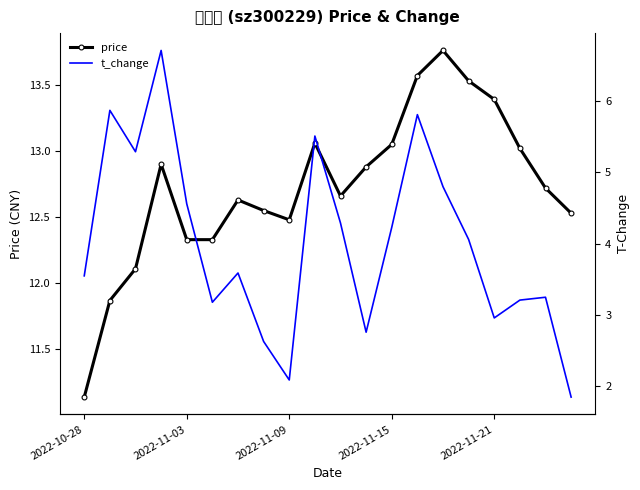

Reading left to right, what are all the values shown in this chart?

price: 11.1	11.9	12.1	12.9	12.3	12.3	12.6	12.6	12.5	13.1	12.7	12.9	13.1	13.6	13.8	13.5	13.4	13.0	12.7	12.5
t_change: 3.5	5.9	5.3	6.7	4.6	3.2	3.6	2.6	2.1	5.5	4.3	2.8	4.2	5.8	4.8	4.1	3.0	3.2	3.2	1.9